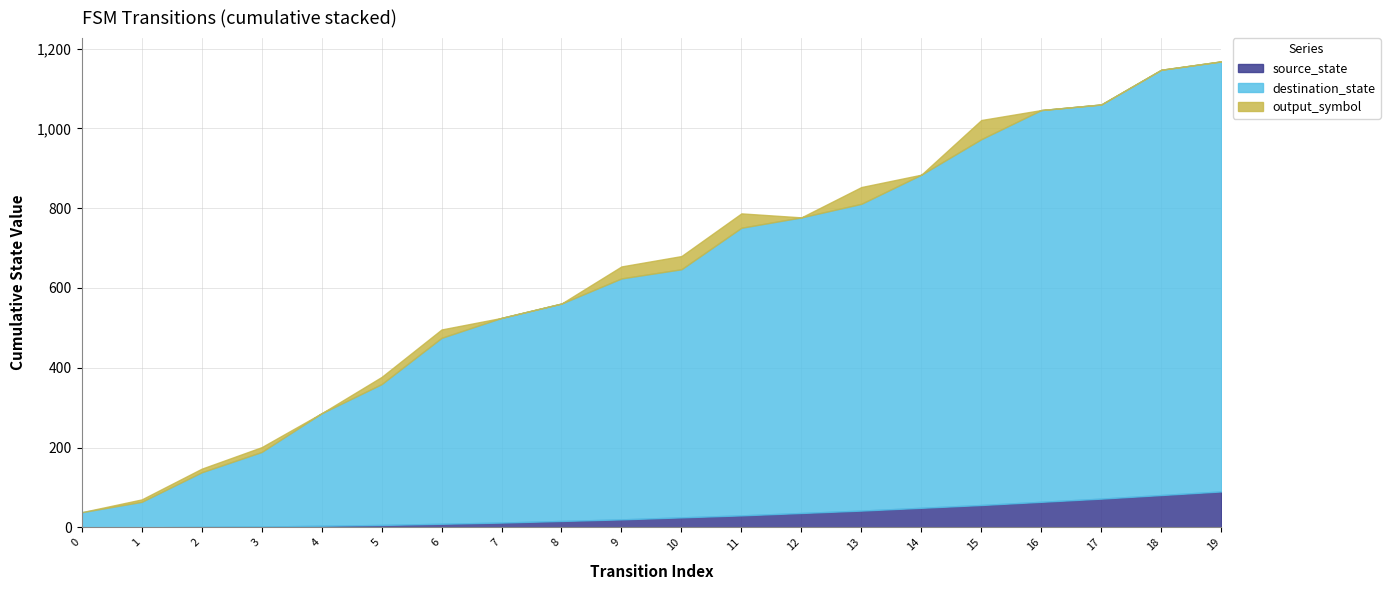

What is the highest value of the source_state series?

90